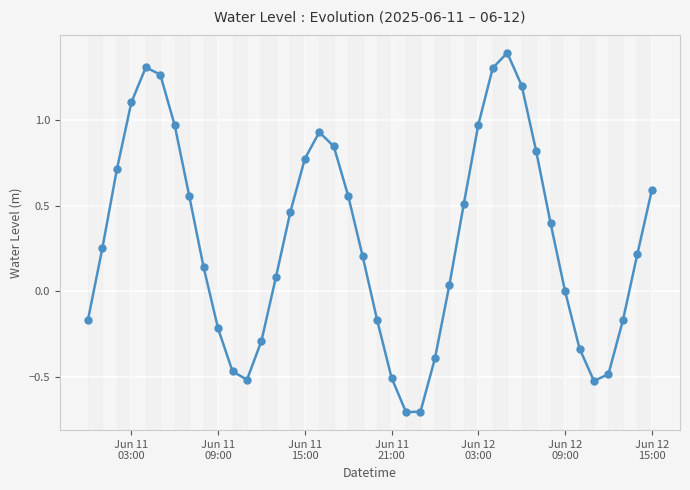

What is the maximum value shown in the chart?

1.4